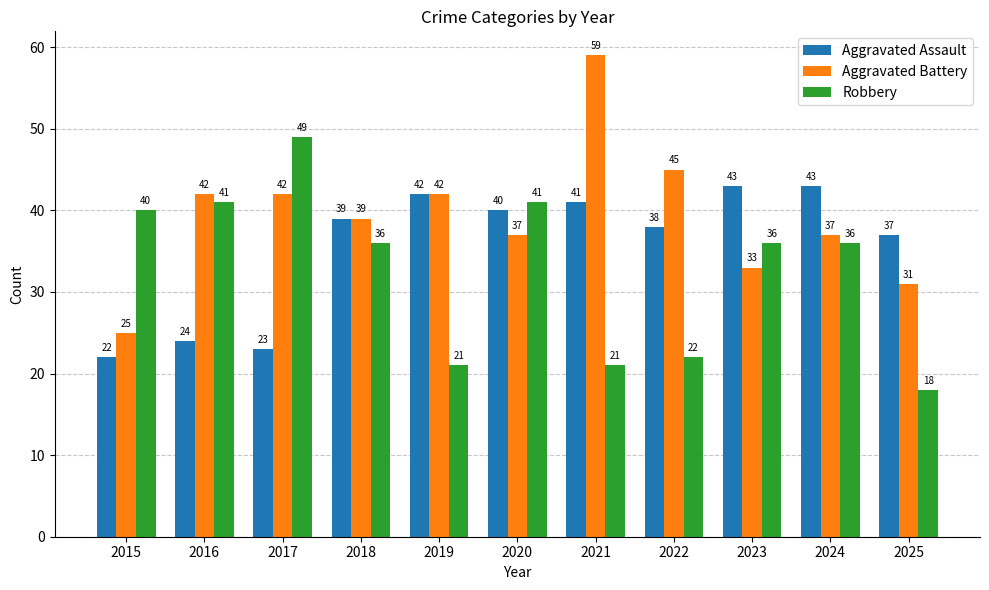

What is the minimum value for Aggravated Battery?

25